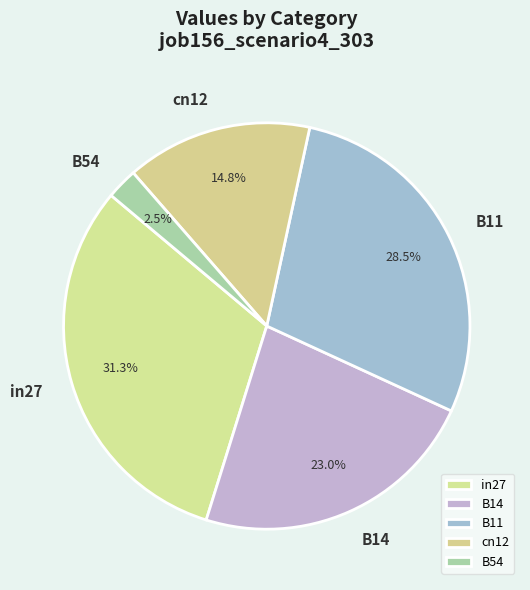

To the nearest percent, what portion does B14 represent?

23%